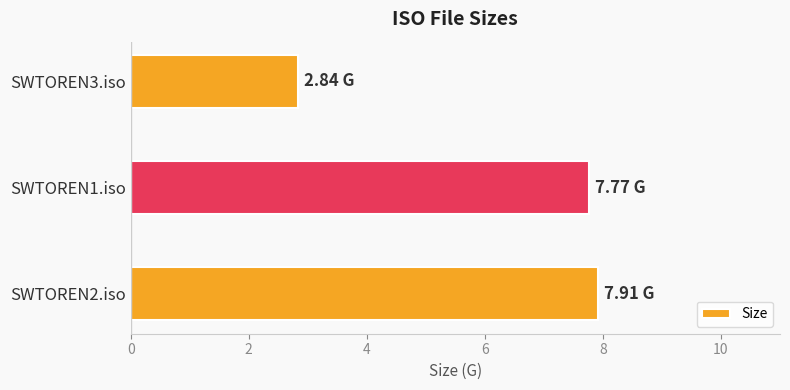

Rank the categories by value from highest to lowest.

SWTOREN2.iso, SWTOREN1.iso, SWTOREN3.iso